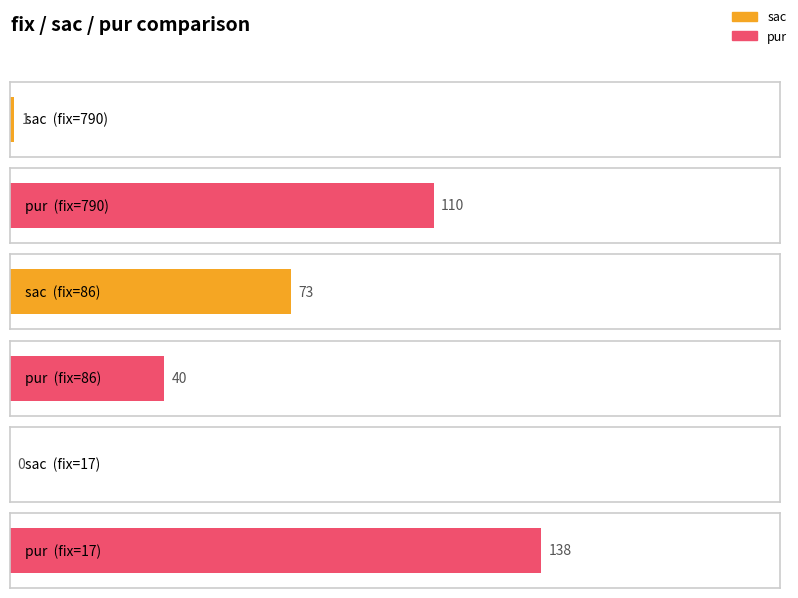

Is the value of pur at 86 greater than the value of sac at 86?

No